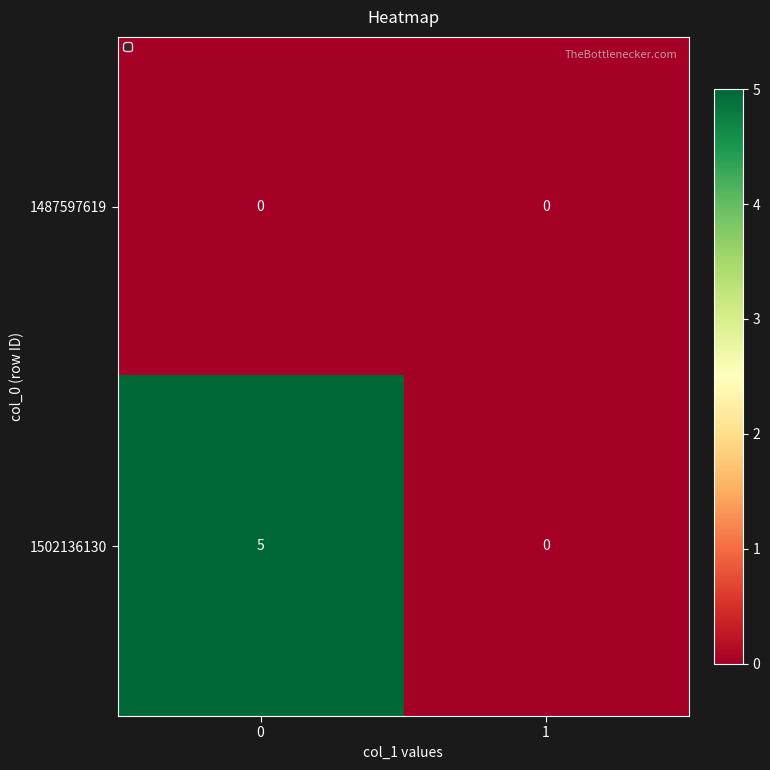

Which series changed the most between 0 and 1?

1502136130